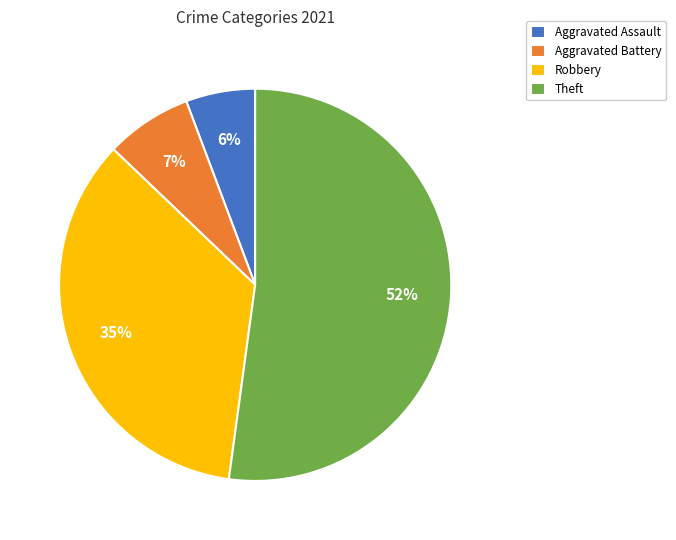

Is the sum of Aggravated Assault and Aggravated Battery greater than half?

No